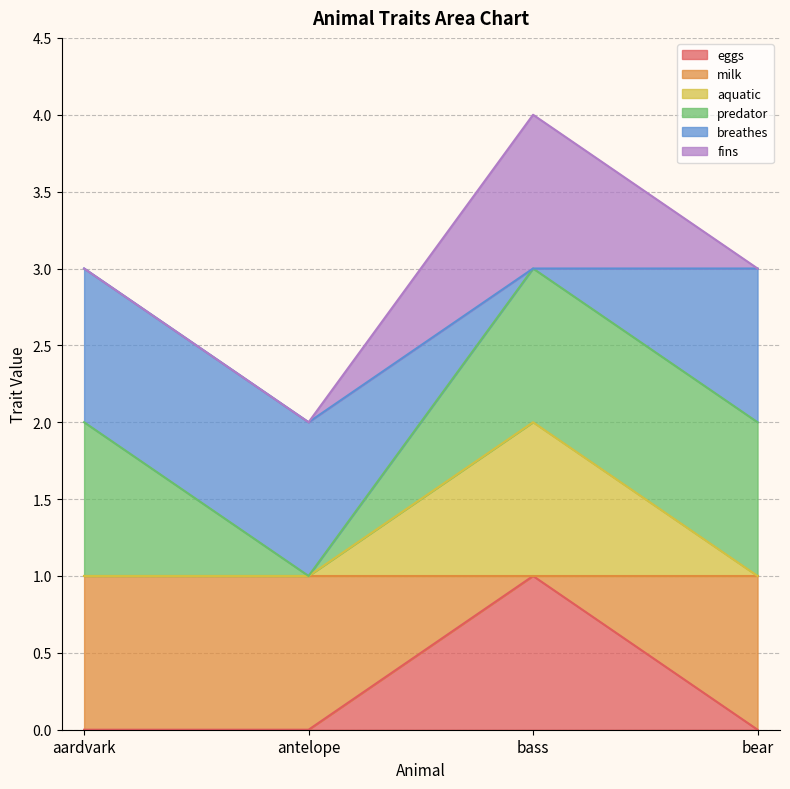

Does the chart display data point markers on the line(s)?

No